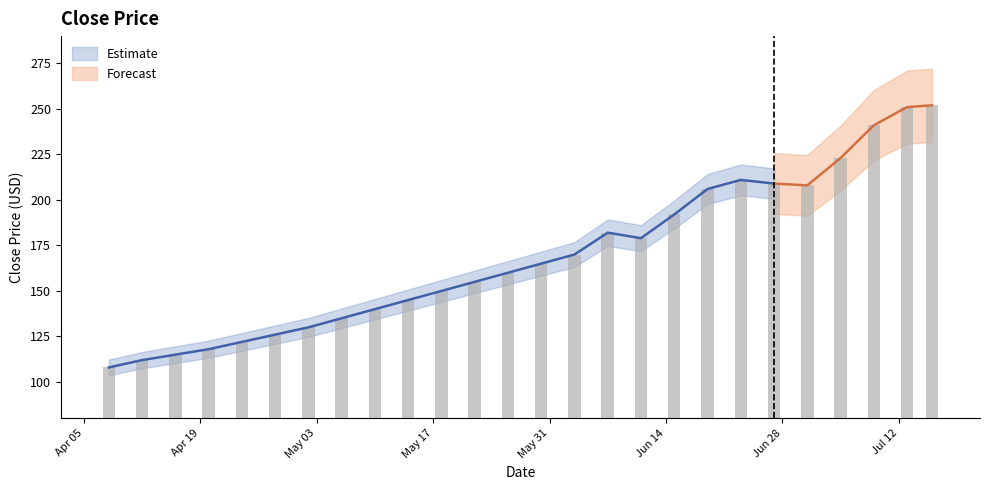

The chart shows a value of 252 at 2016-07-16. True or false?

True